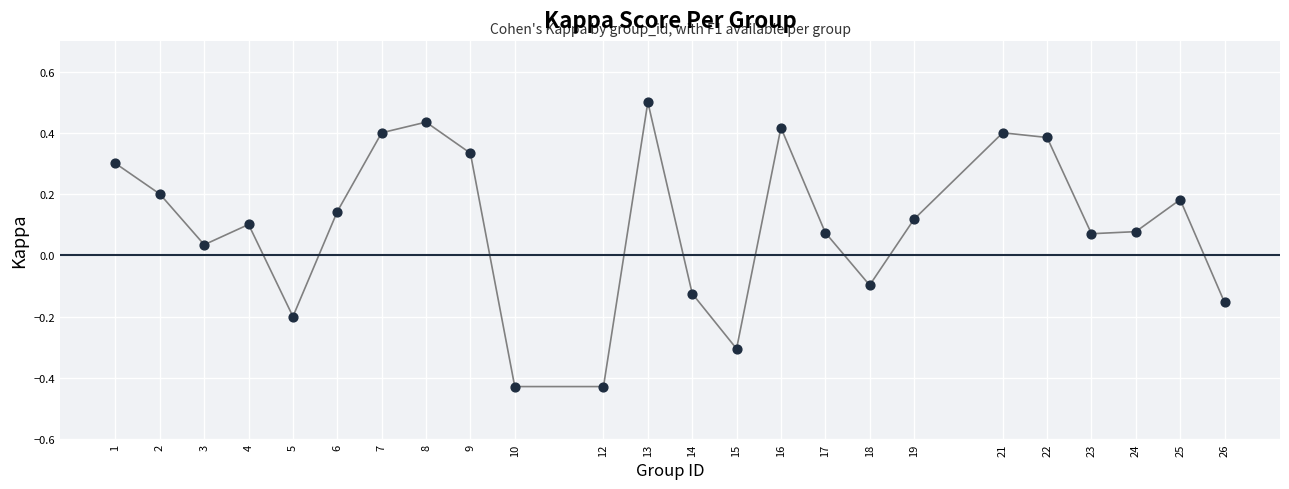

What is the range of X values (max minus min)?

25.0